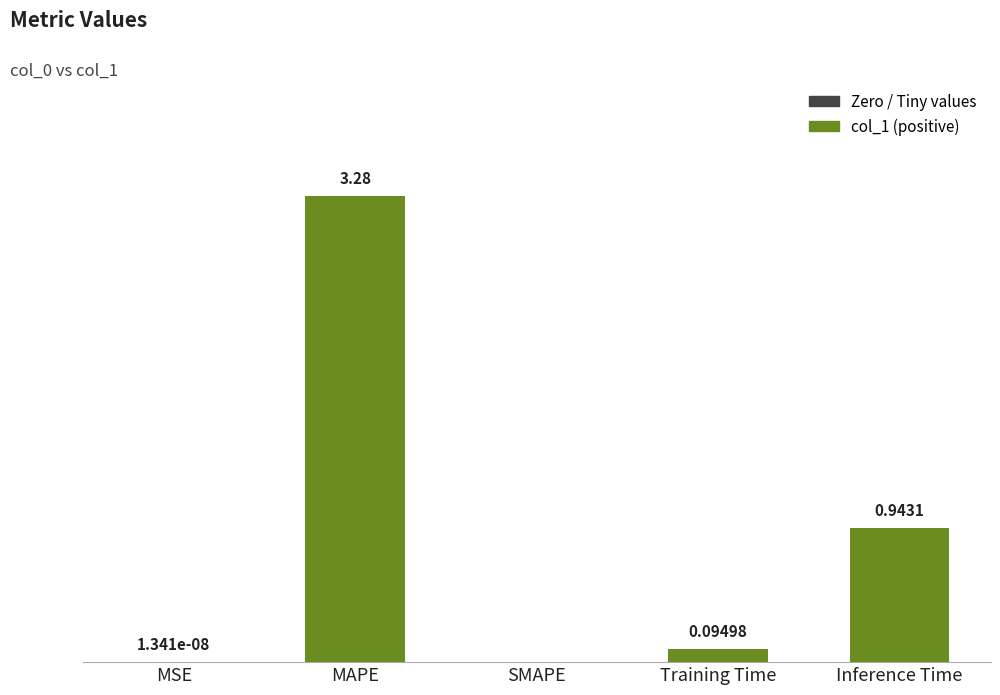

Are the bars horizontal?

No